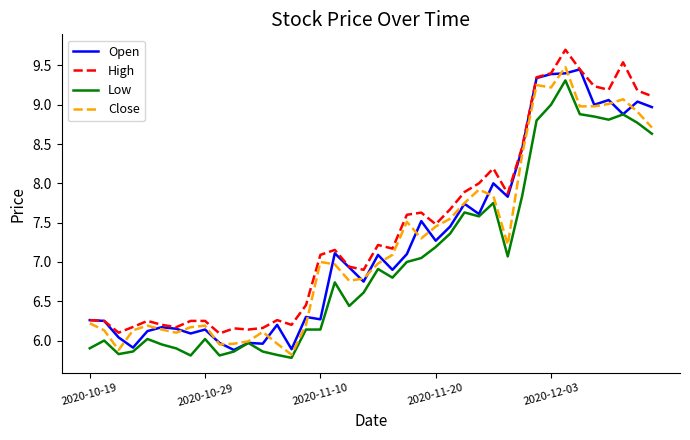

What is the minimum value for High?

6.1